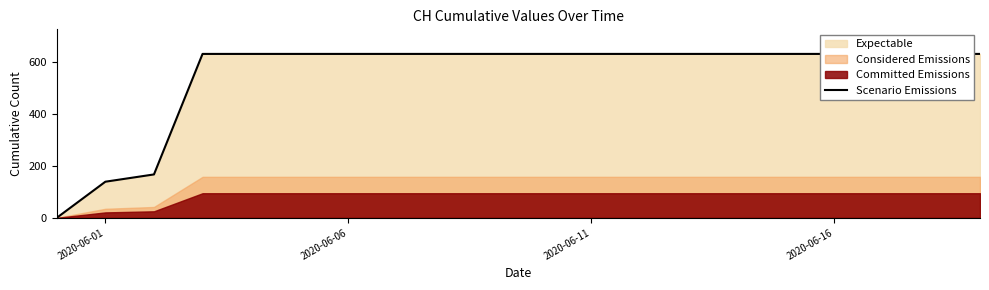

What is the sum of all values?

11033